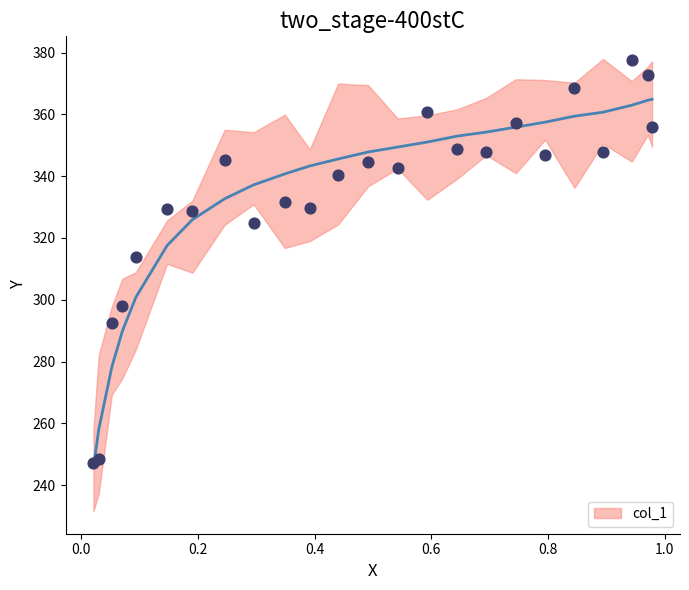

What is the minimum value for col_1?

245.7